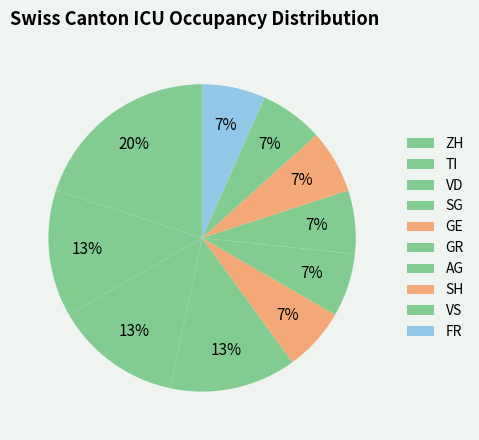

To the nearest percent, what is the combined percentage of FR and GR?

19%